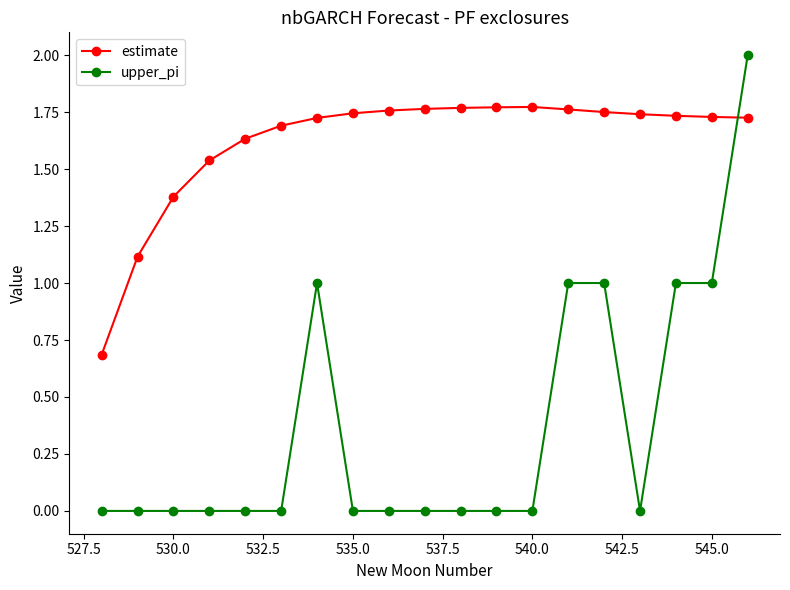

How many upper_pi values are between 0 and 1?

18